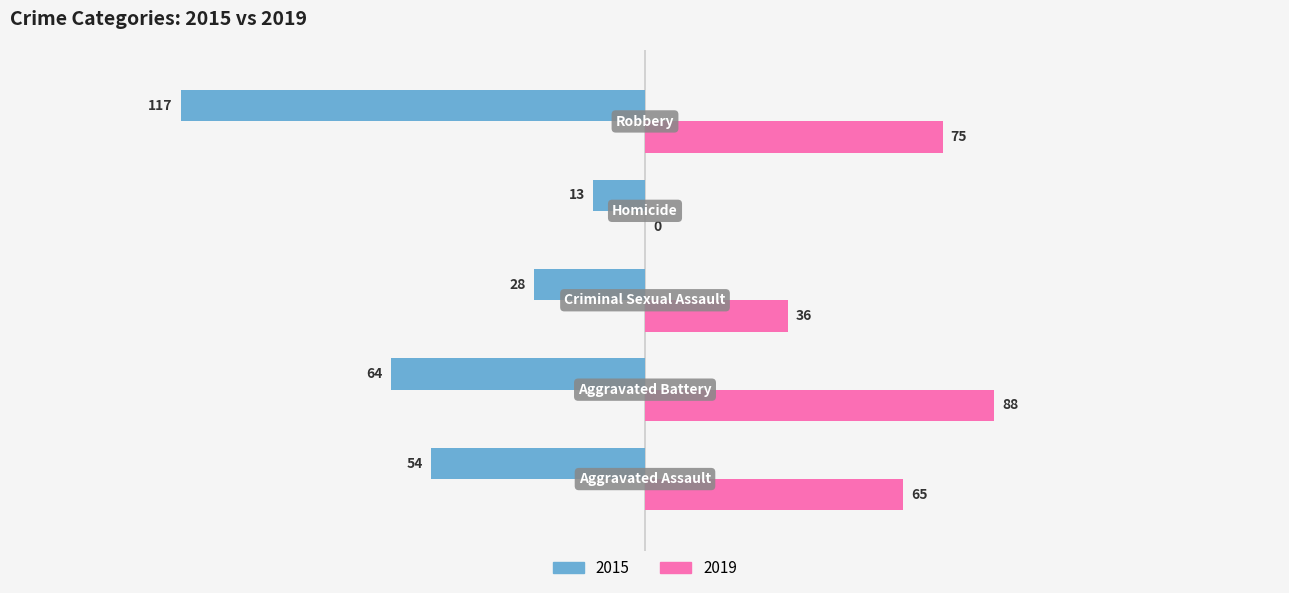

What is the maximum value shown in the chart?

88